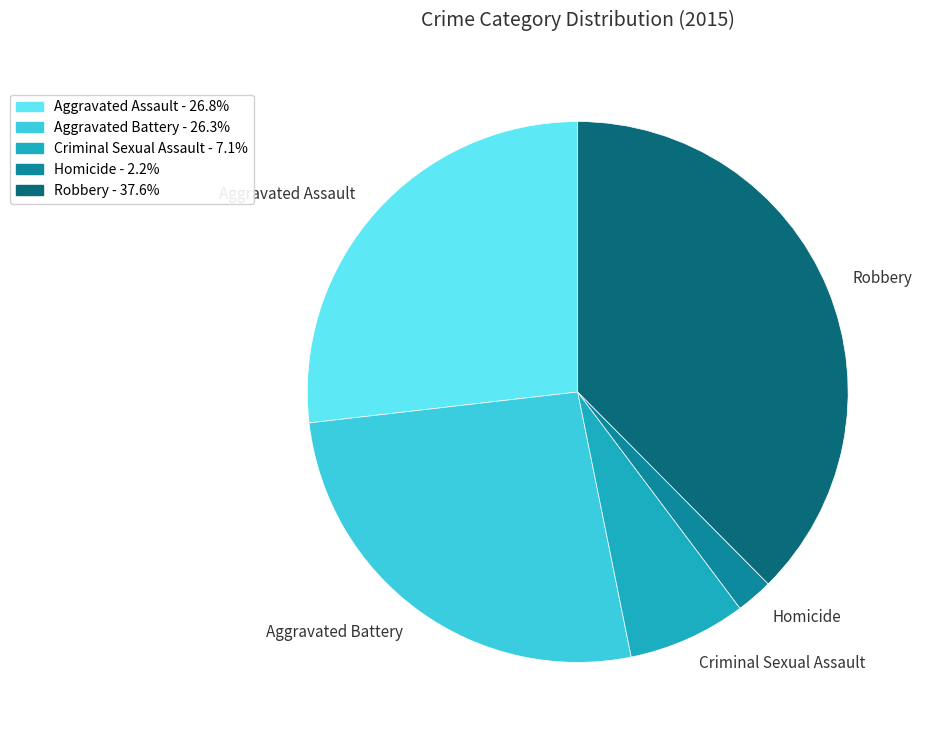

Is the sum of Homicide and Criminal Sexual Assault greater than half?

No